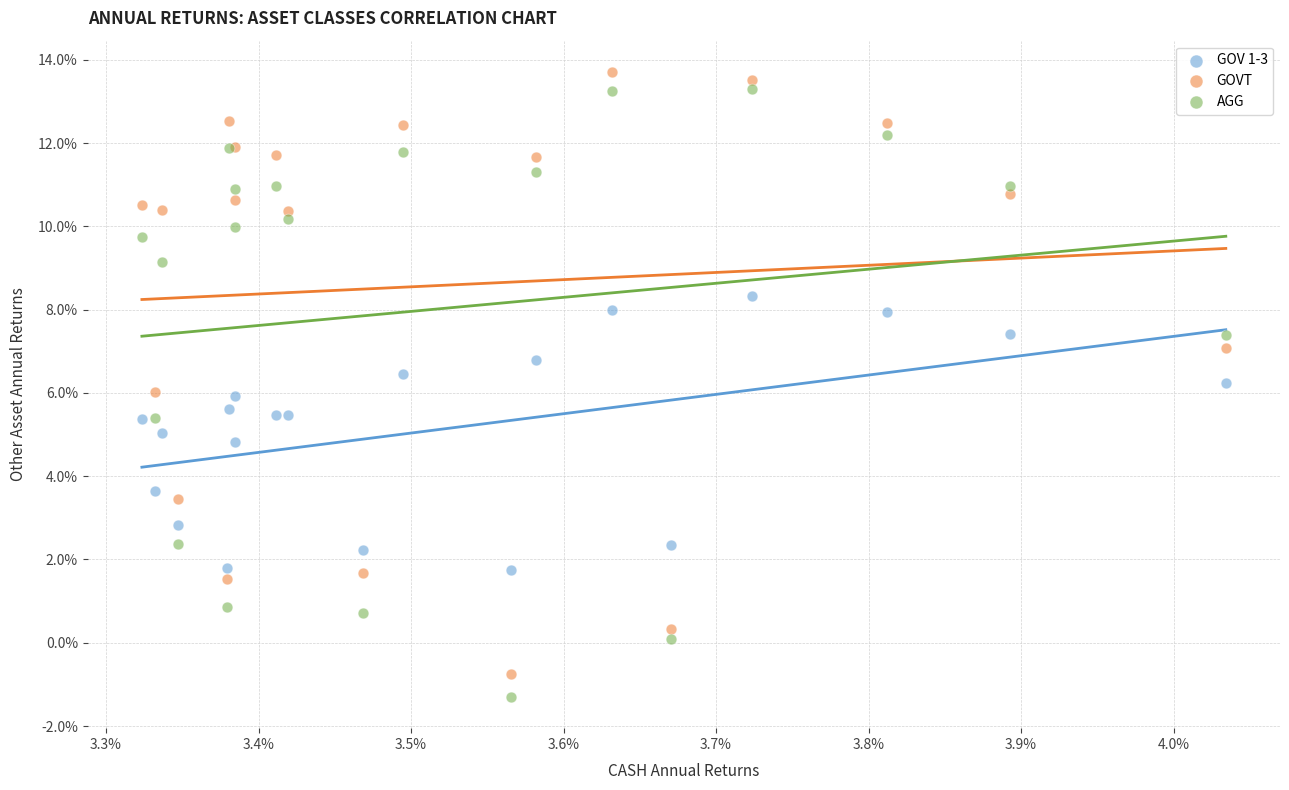

Which series reaches the minimum Y coordinate?

AGG